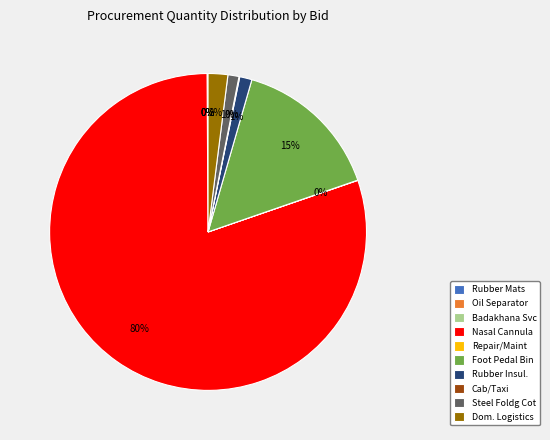

The Dom. Logistics slice represents 14% of the pie. True or false?

False